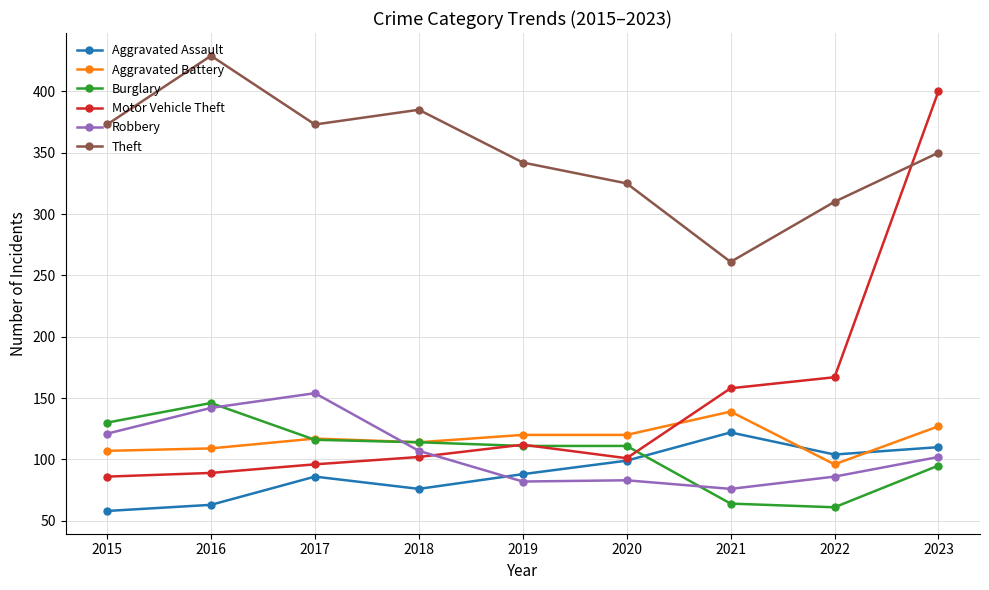

What is the difference between the highest and lowest values at 2015?

315